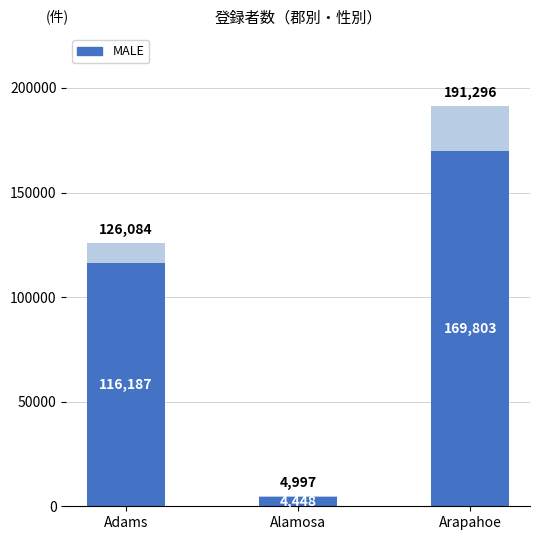

What is the total value across all series at Adams?

126084